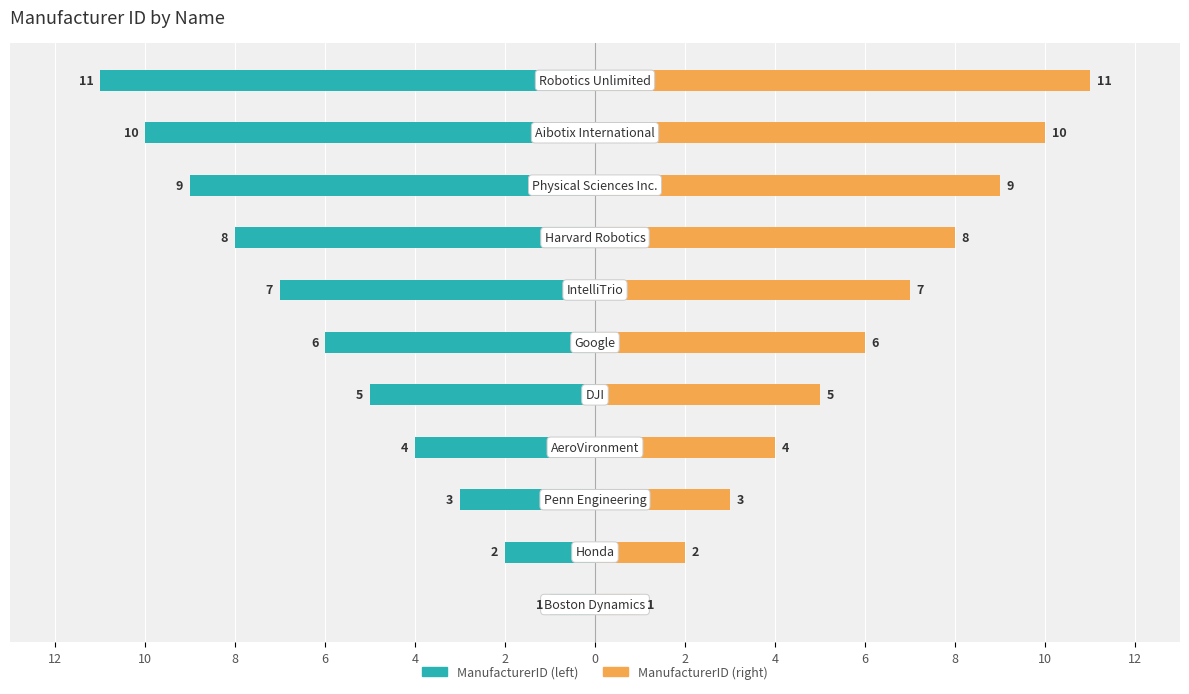

What is the label of the 2nd bar from the right?

6